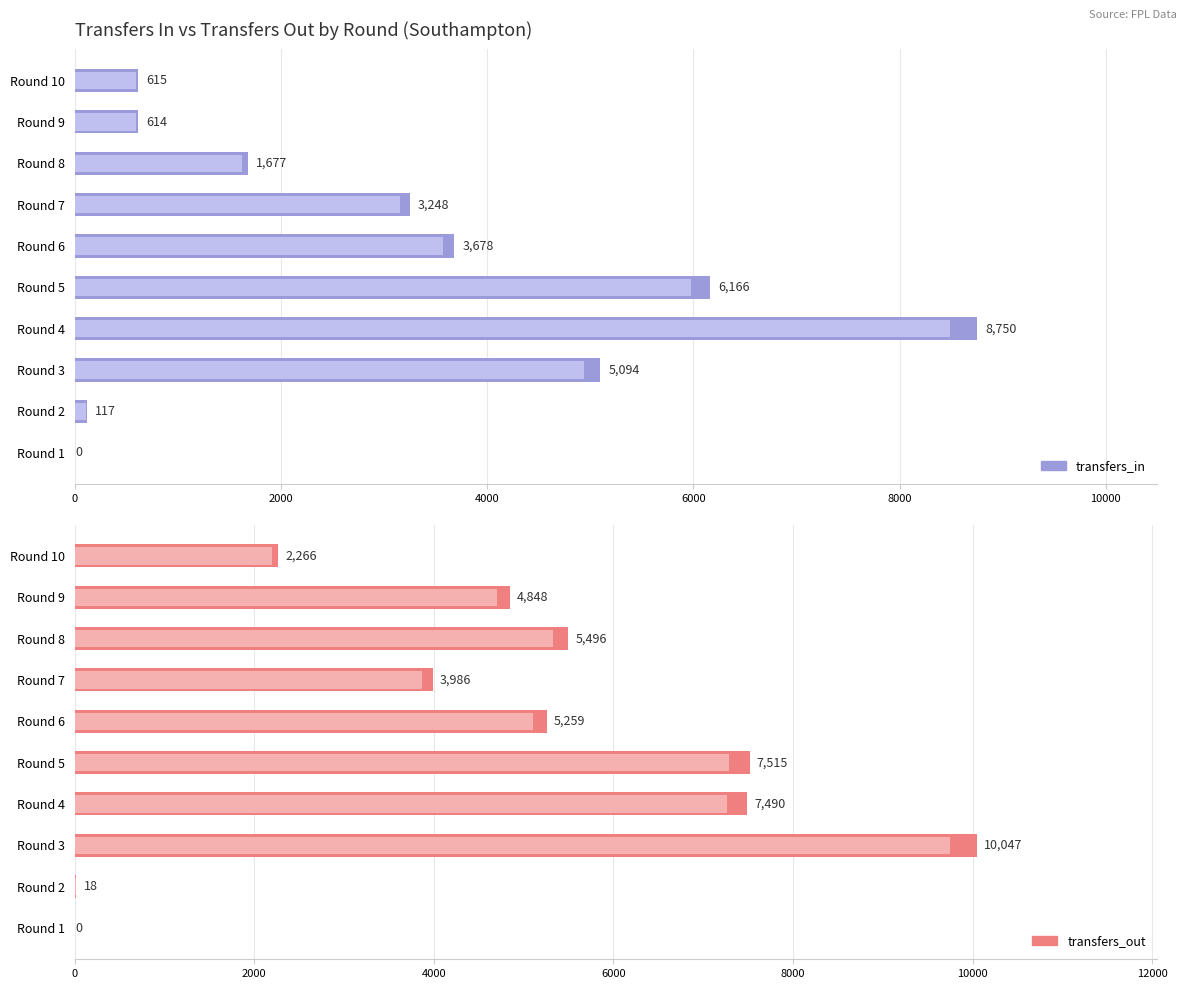

How many bars are there in each group?

2